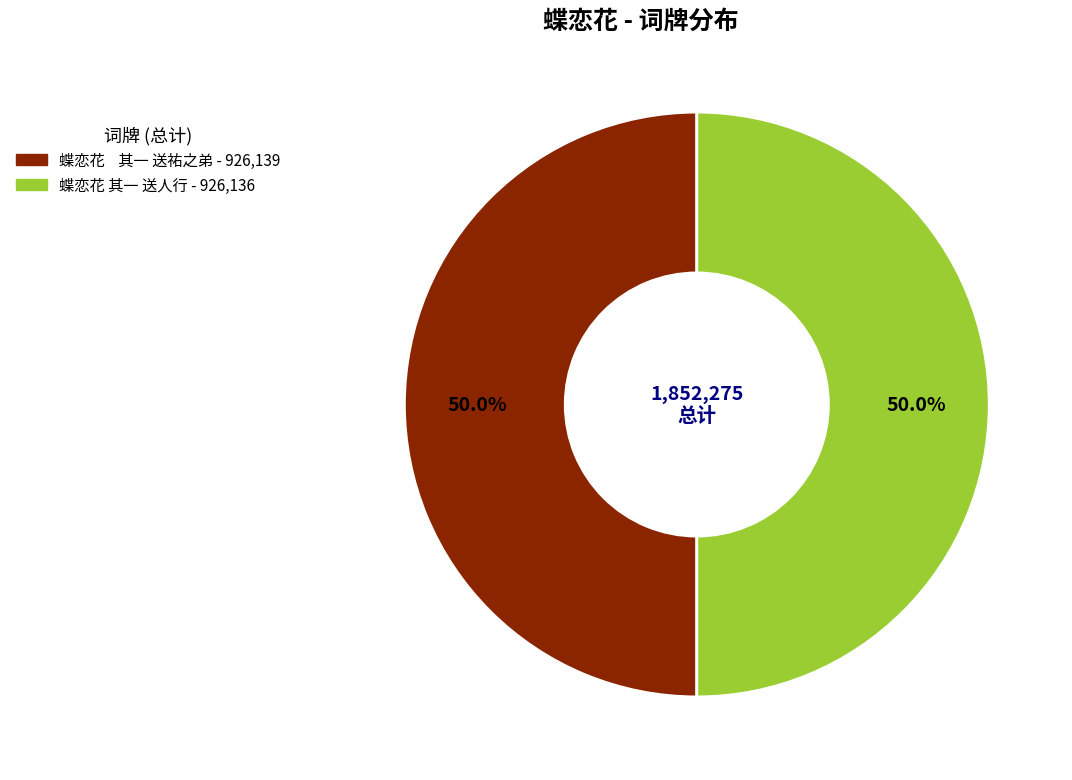

What is the ratio of the value at 蝶恋花 其一 送祐之弟 to the value at 蝶恋花 其一 送人行?

1.0